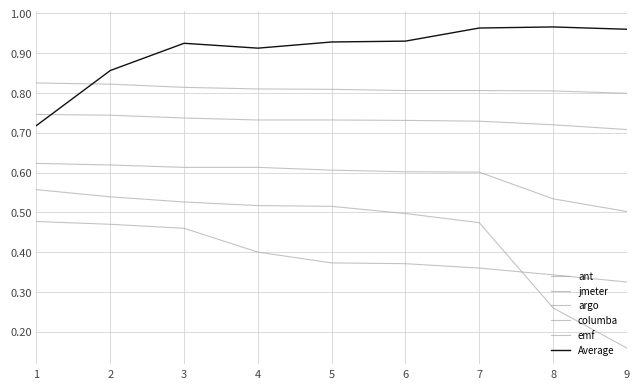

True or false: ant and columba intersect in this chart.

False